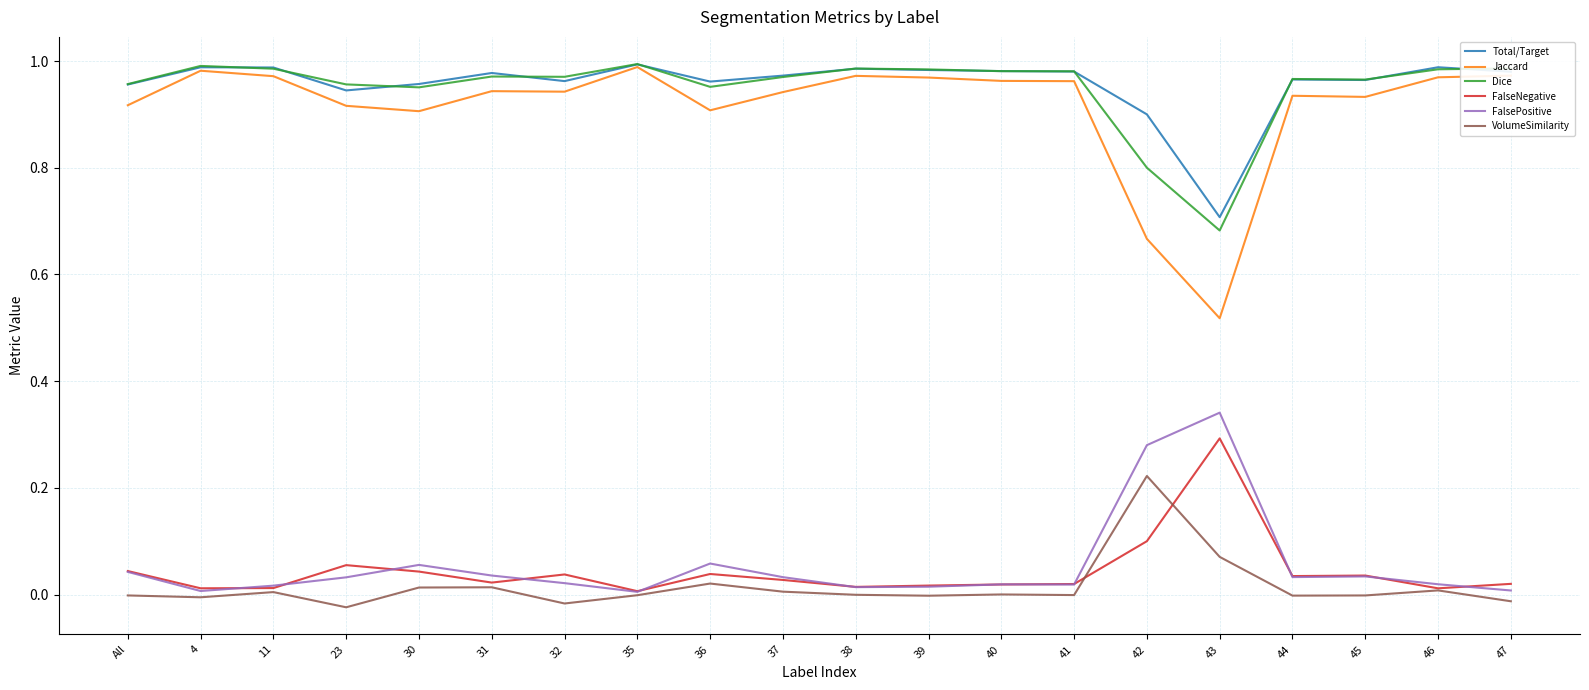

At which label does VolumeSimilarity reach its peak?

42